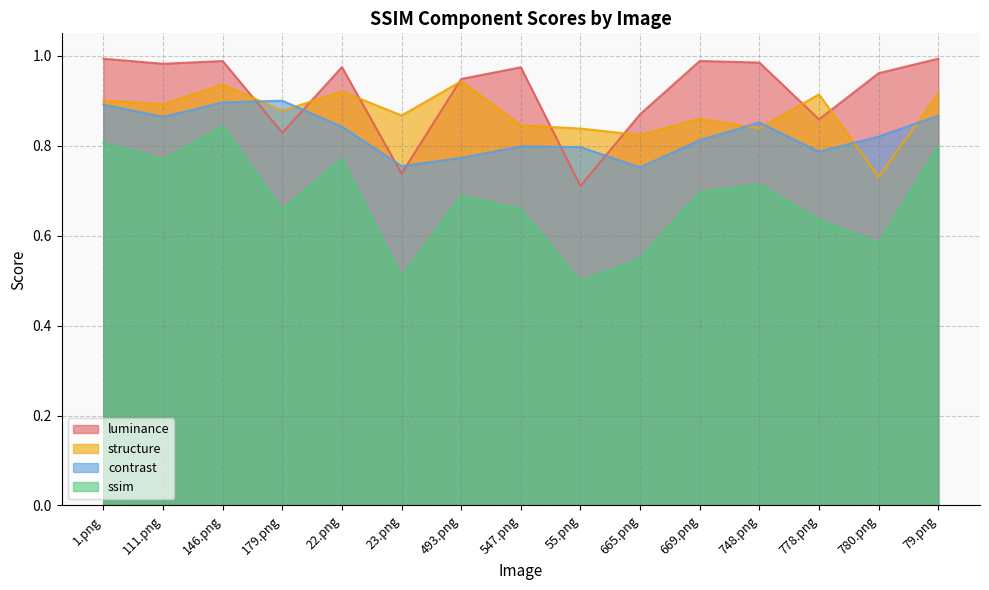

Reading left to right, what are all the values shown in this chart?

luminance: 1.png=1.0	111.png=1.0	146.png=1.0	179.png=0.8	22.png=1.0	23.png=0.7	493.png=0.9	547.png=1.0	55.png=0.7	665.png=0.9	669.png=1.0	748.png=1.0	778.png=0.9	780.png=1.0	79.png=1.0
structure: 1.png=0.9	111.png=0.9	146.png=0.9	179.png=0.9	22.png=0.9	23.png=0.9	493.png=0.9	547.png=0.8	55.png=0.8	665.png=0.8	669.png=0.9	748.png=0.8	778.png=0.9	780.png=0.7	79.png=0.9
contrast: 1.png=0.9	111.png=0.9	146.png=0.9	179.png=0.9	22.png=0.8	23.png=0.8	493.png=0.8	547.png=0.8	55.png=0.8	665.png=0.8	669.png=0.8	748.png=0.9	778.png=0.8	780.png=0.8	79.png=0.9
ssim: 1.png=0.8	111.png=0.8	146.png=0.8	179.png=0.7	22.png=0.8	23.png=0.5	493.png=0.7	547.png=0.7	55.png=0.5	665.png=0.5	669.png=0.7	748.png=0.7	778.png=0.6	780.png=0.6	79.png=0.8